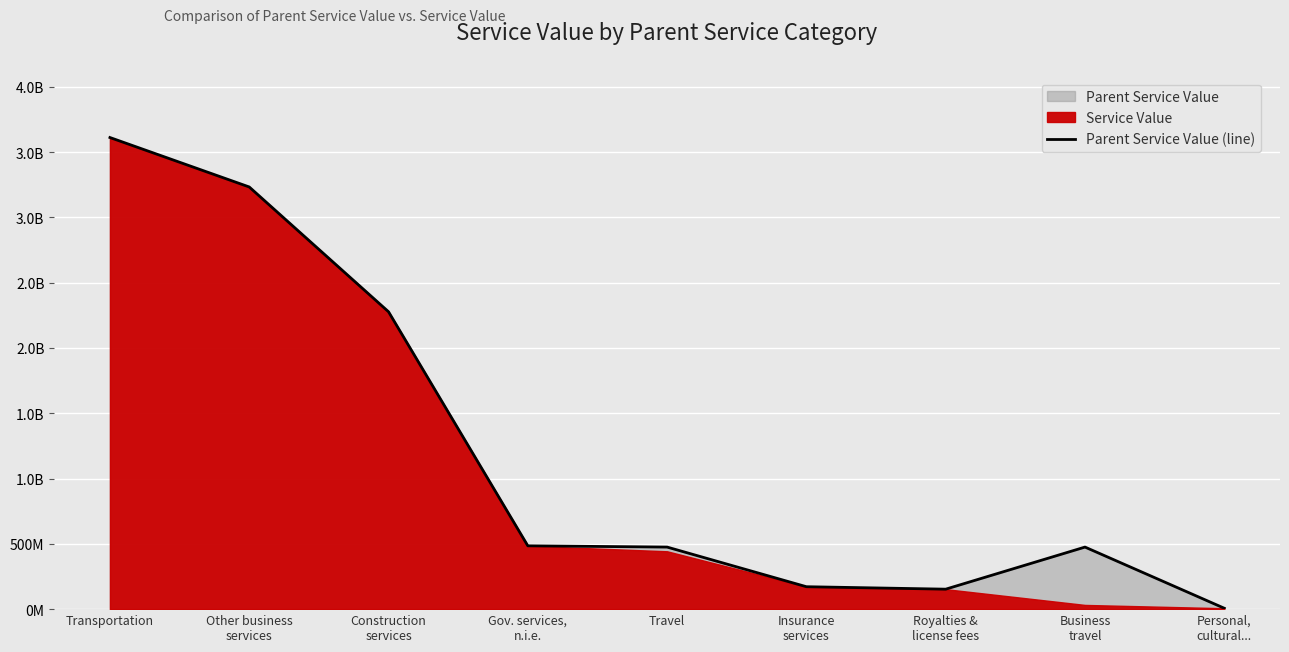

Reading left to right, transcribe all the data shown in this chart.

Transportation=3611626425	Other business
services=3233016166	Construction
services=2277341366	Gov. services,
n.i.e.=484969262	Travel=475256311	Insurance
services=171722002	Royalties &
license fees=152906916	Business
travel=475256311	Personal,
cultural...=6912402